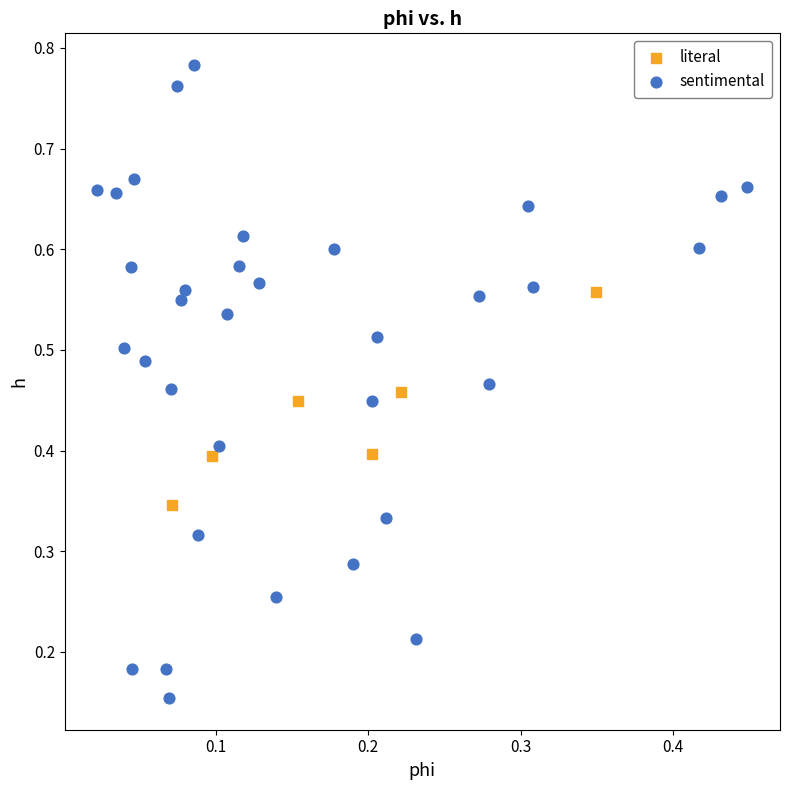

Which series contains the lowest Y value?

sentimental